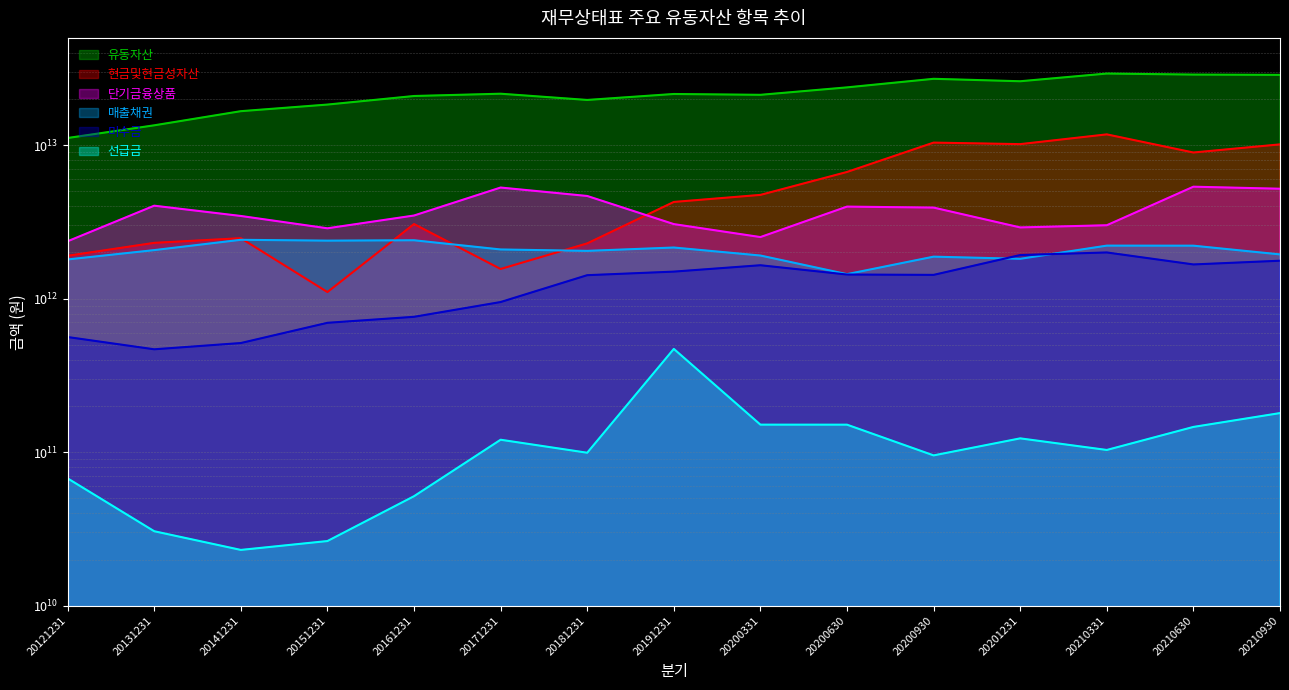

True or false: 미수금 and 단기금융상품 cross at least once.

False